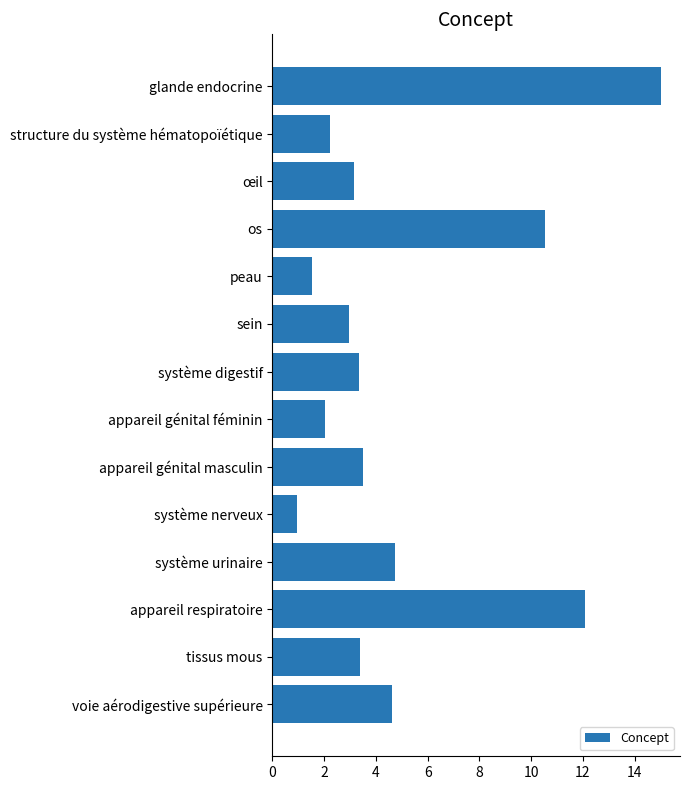

Does the chart contain any negative values?

No